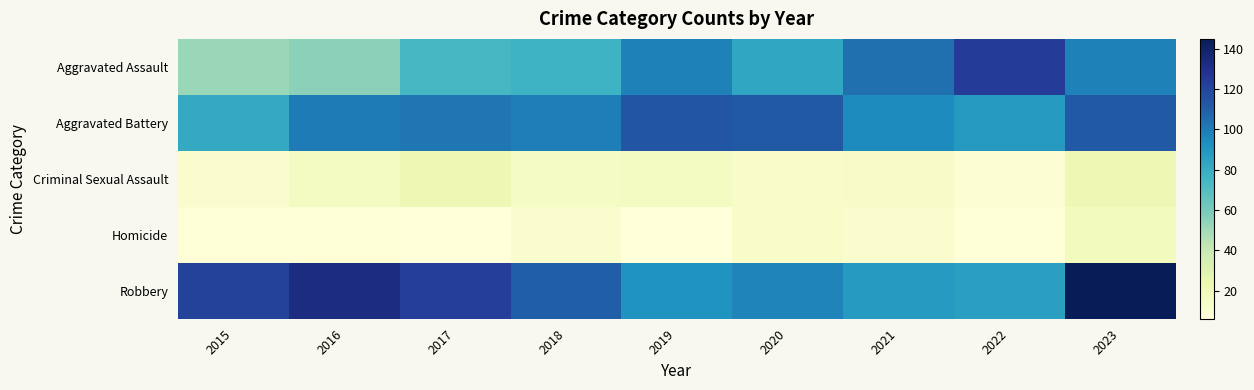

Reading right to left, list all the values displayed in this chart.

Aggravated Assault: 2023=98	2022=124	2021=104	2020=83	2019=98	2018=77	2017=74	2016=55	2015=52
Aggravated Battery: 2023=112	2022=89	2021=95	2020=112	2019=113	2018=99	2017=102	2016=100	2015=81
Criminal Sexual Assault: 2023=22	2022=9	2021=14	2020=13	2019=16	2018=15	2017=22	2016=16	2015=11
Homicide: 2023=18	2022=7	2021=11	2020=13	2019=6	2018=11	2017=6	2016=8	2015=8
Robbery: 2023=145	2022=86	2021=88	2020=97	2019=91	2018=110	2017=123	2016=133	2015=121